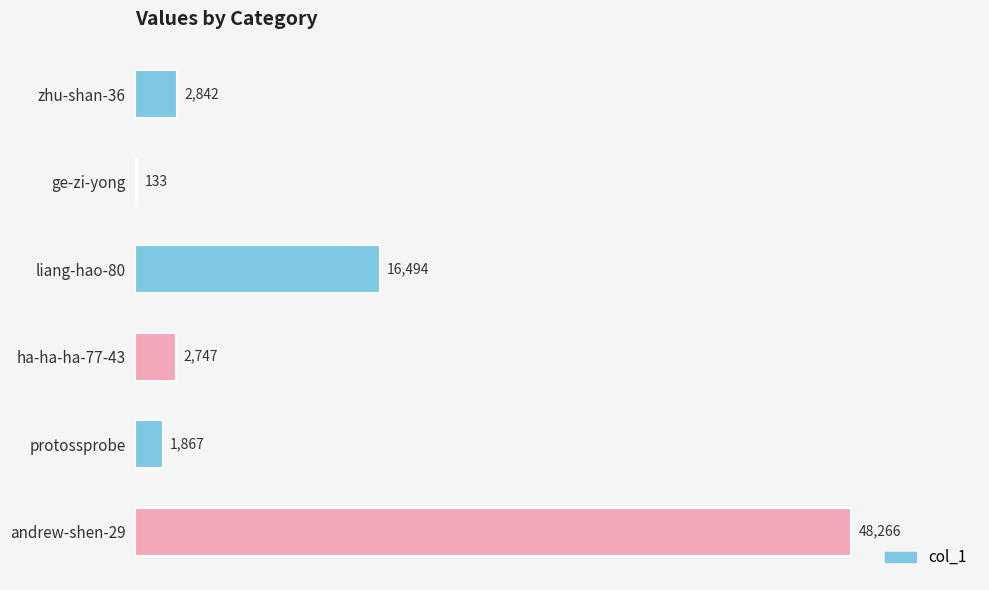

The chart shows a value of 22736 at liang-hao-80. True or false?

False